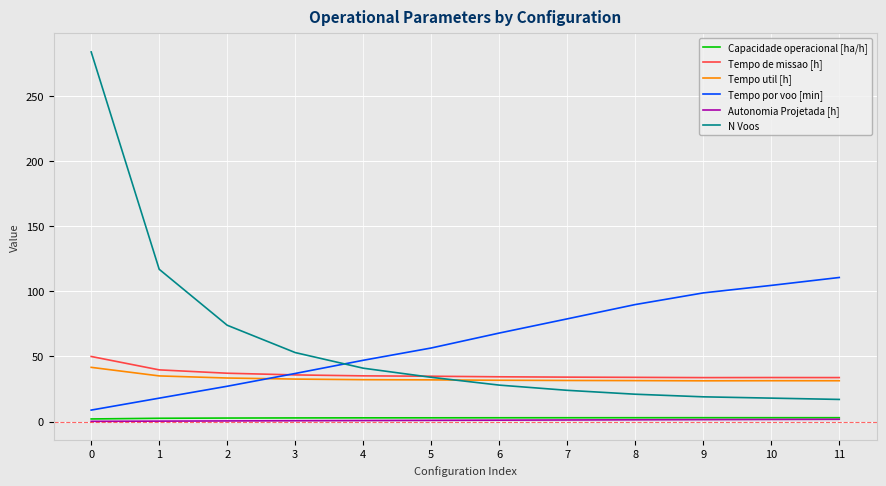

The Capacidade operacional [ha/h] series shows 2.0 at 0. True or false?

True